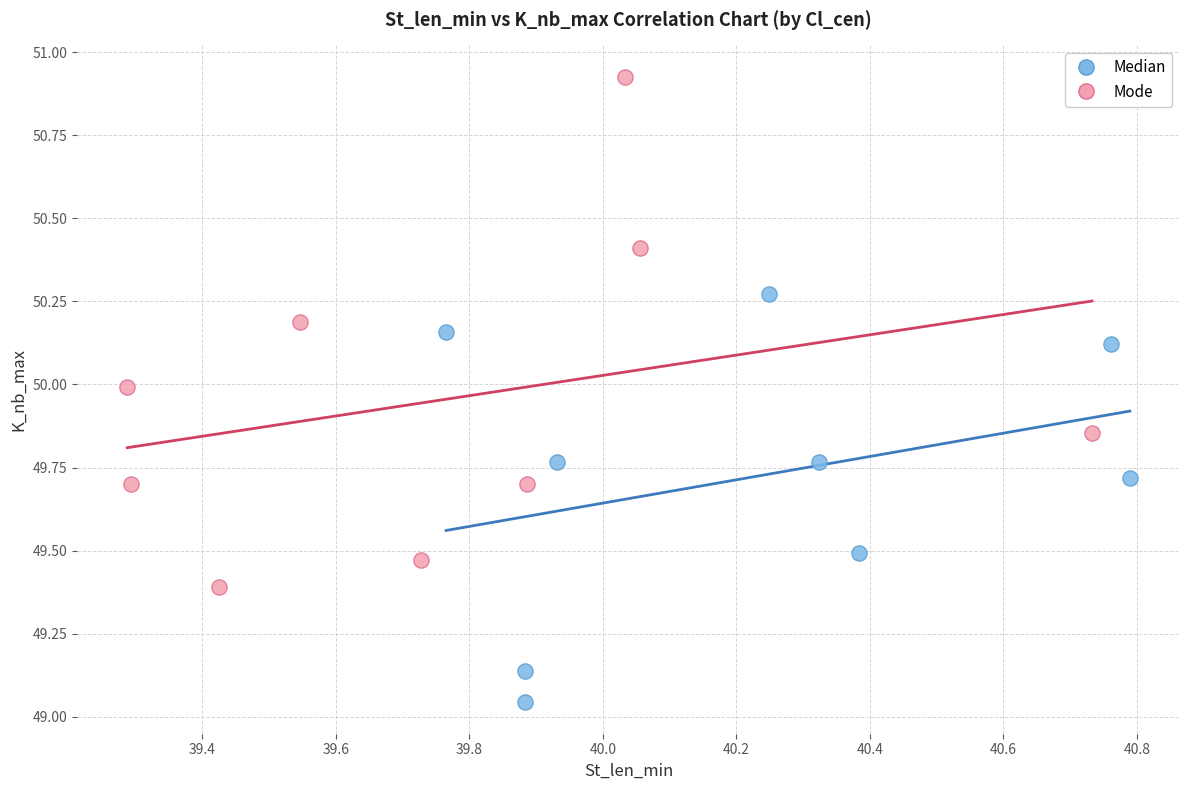

Which series has the largest Y range (max minus min)?

Mode